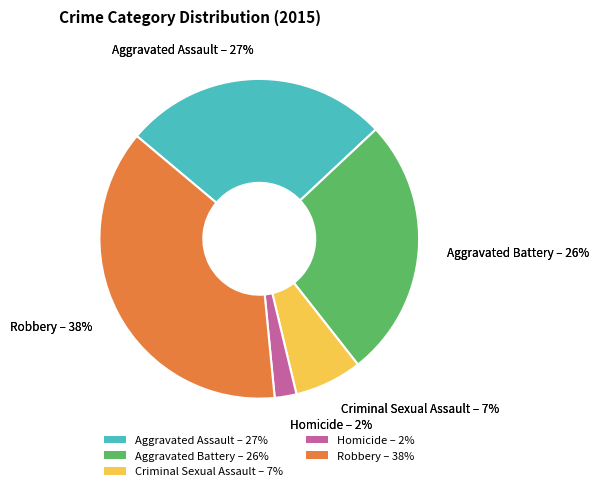

How much of the chart is everything except Aggravated Assault?

73.1%